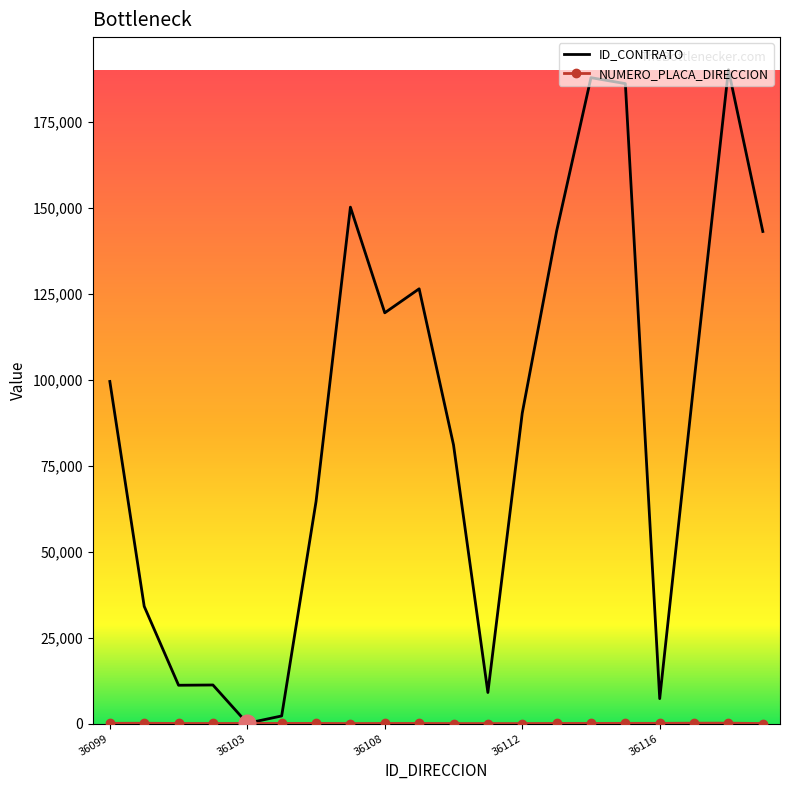

Which series has the widest spread of values?

ID_CONTRATO